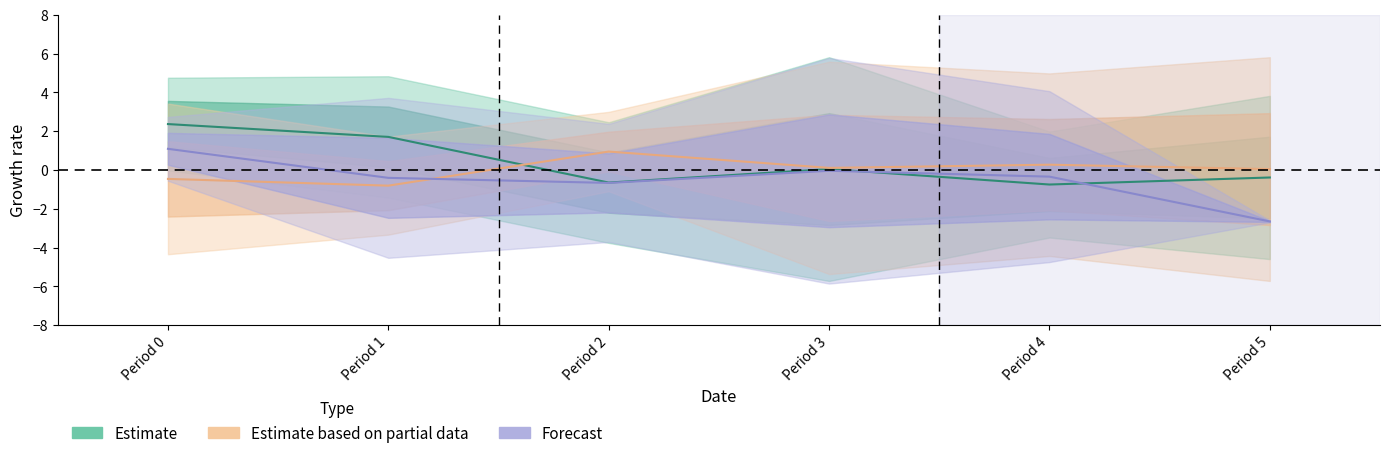

True or false: Forecast has more than 2 interior local peaks.

False